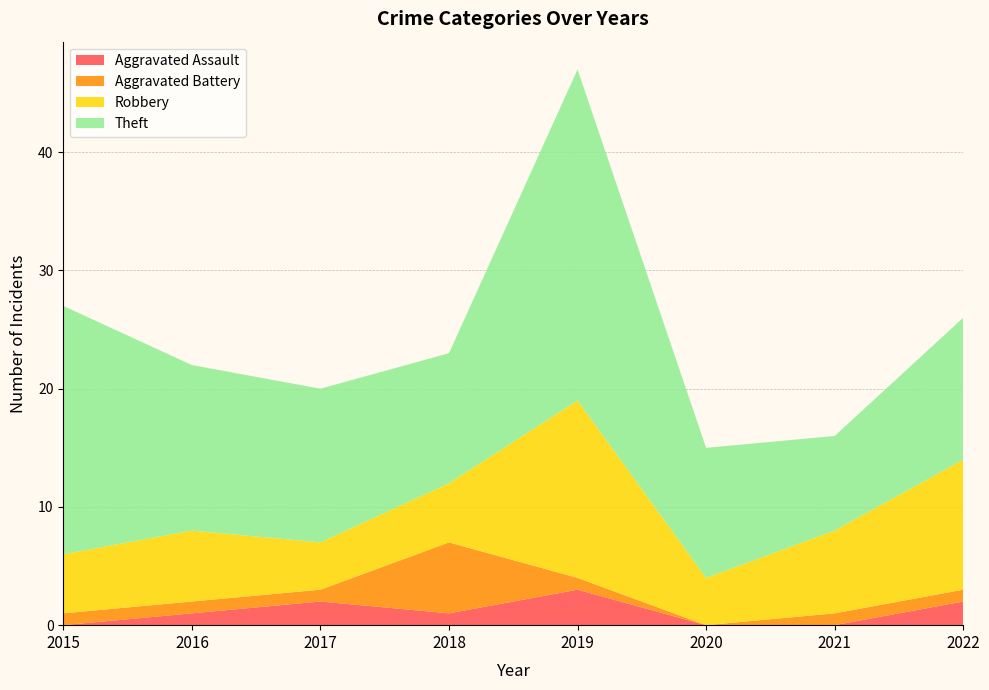

Reading right to left, extract all data points from this chart.

Aggravated Assault: 2022=2	2021=0	2020=0	2019=3	2018=1	2017=2	2016=1	2015=0
Aggravated Battery: 2022=1	2021=1	2020=0	2019=1	2018=6	2017=1	2016=1	2015=1
Robbery: 2022=11	2021=7	2020=4	2019=15	2018=5	2017=4	2016=6	2015=5
Theft: 2022=12	2021=8	2020=11	2019=28	2018=11	2017=13	2016=14	2015=21